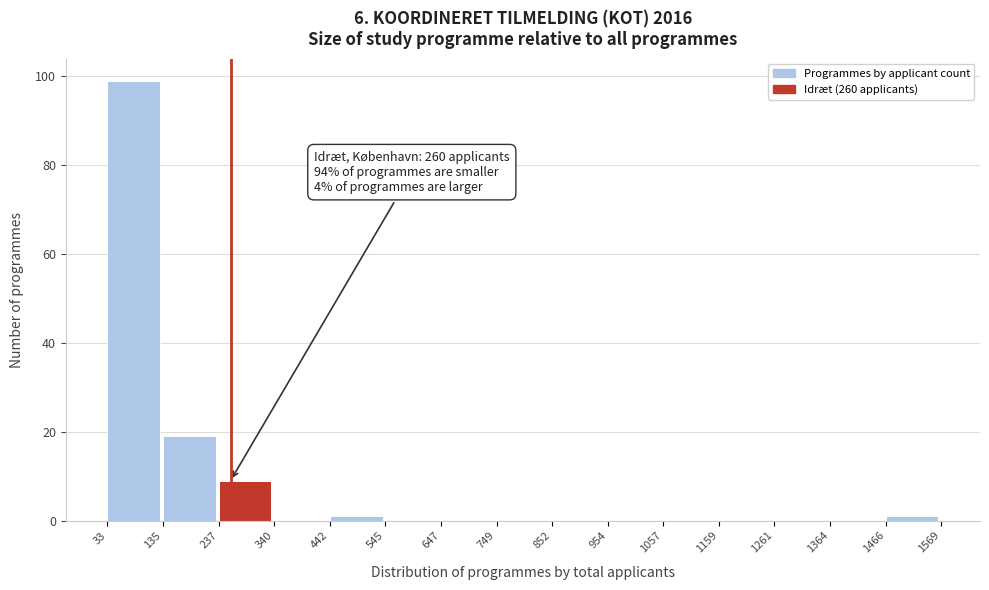

Which range on the x-axis has the tallest bar?

33 to 135